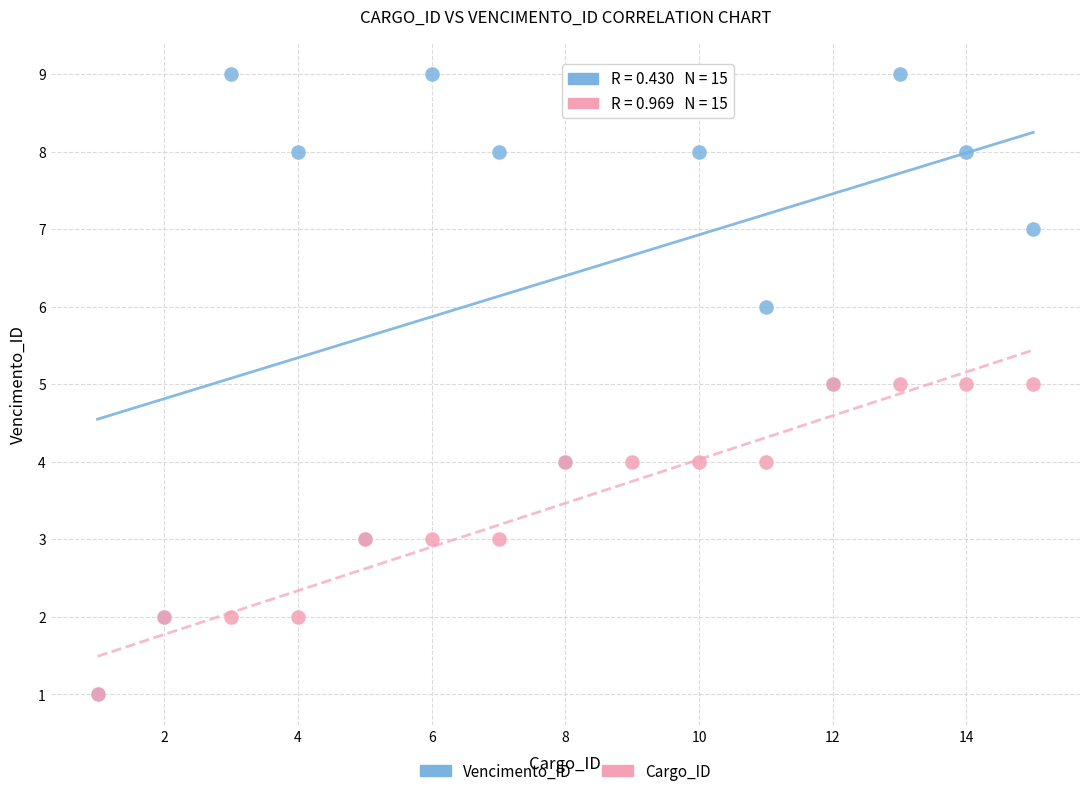

What are all the series names shown in the legend?

Vencimento_ID, Cargo_ID